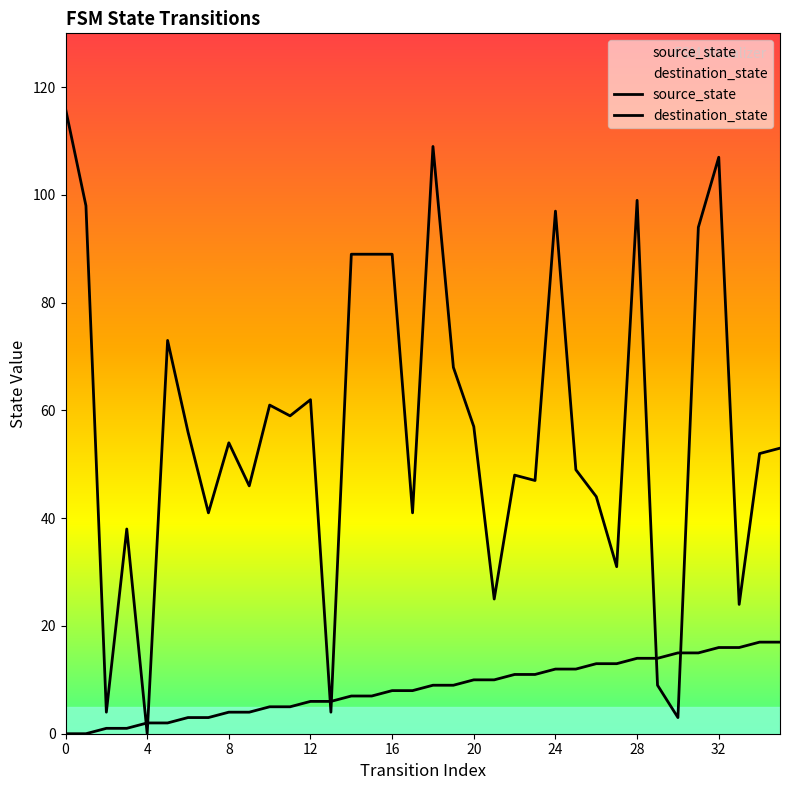

Rank the series by their maximum value, from highest to lowest.

destination_state, source_state